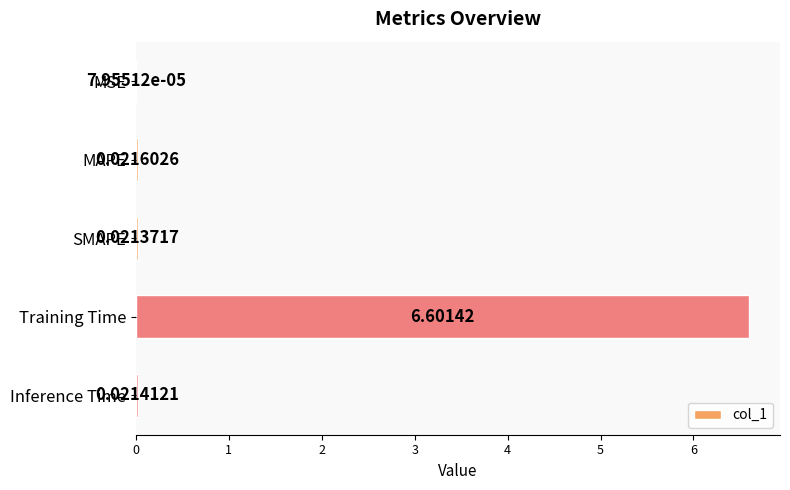

What is the average value?

1.3